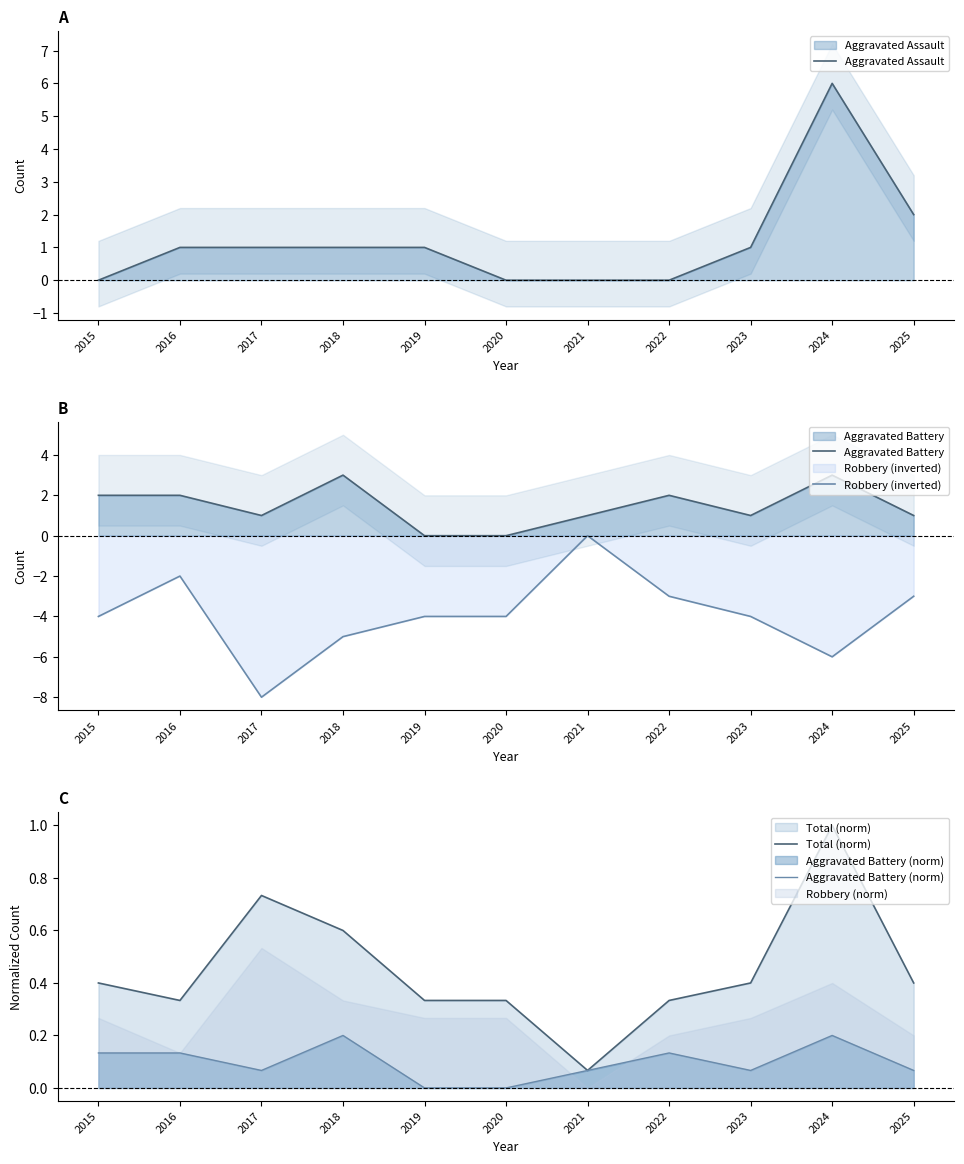

How many lines are shown in the chart?

5